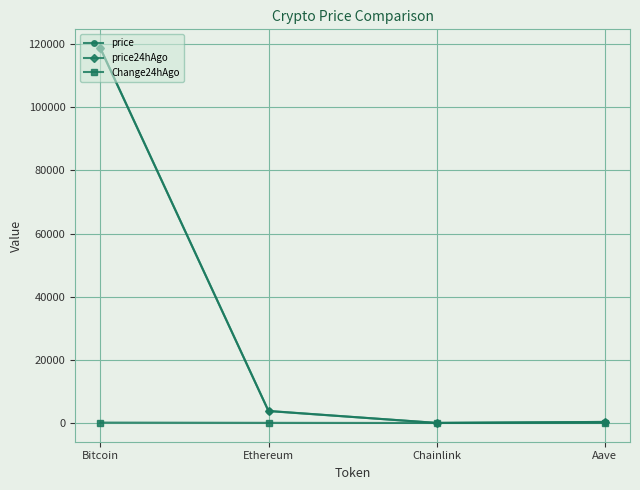

Where is price24hAgo nearest to the value 59337?

Ethereum